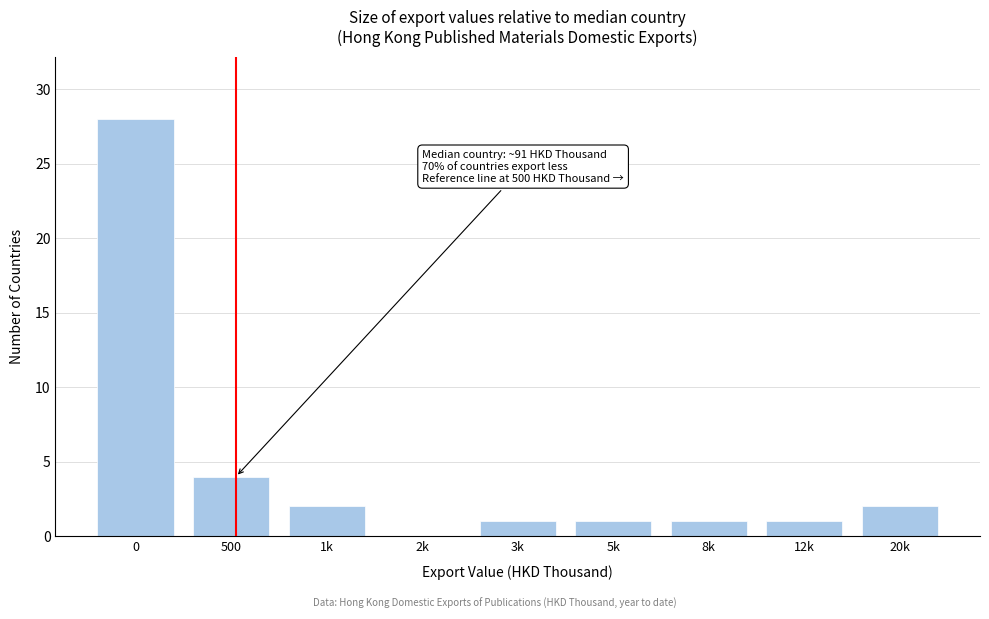

Reading left to right, list all the values displayed in this chart.

0=28	500=4	1k=2	2k=0	3k=1	5k=1	8k=1	12k=1	20k=2